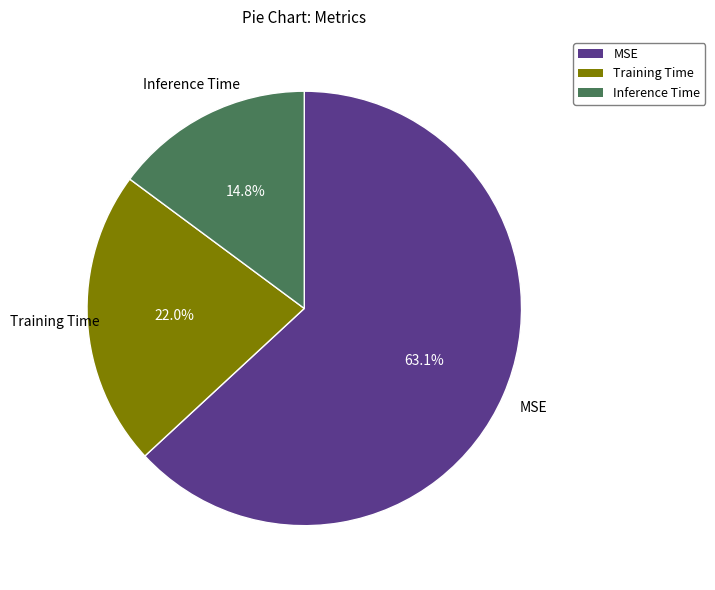

To the nearest percent, what is the average slice percentage?

33%